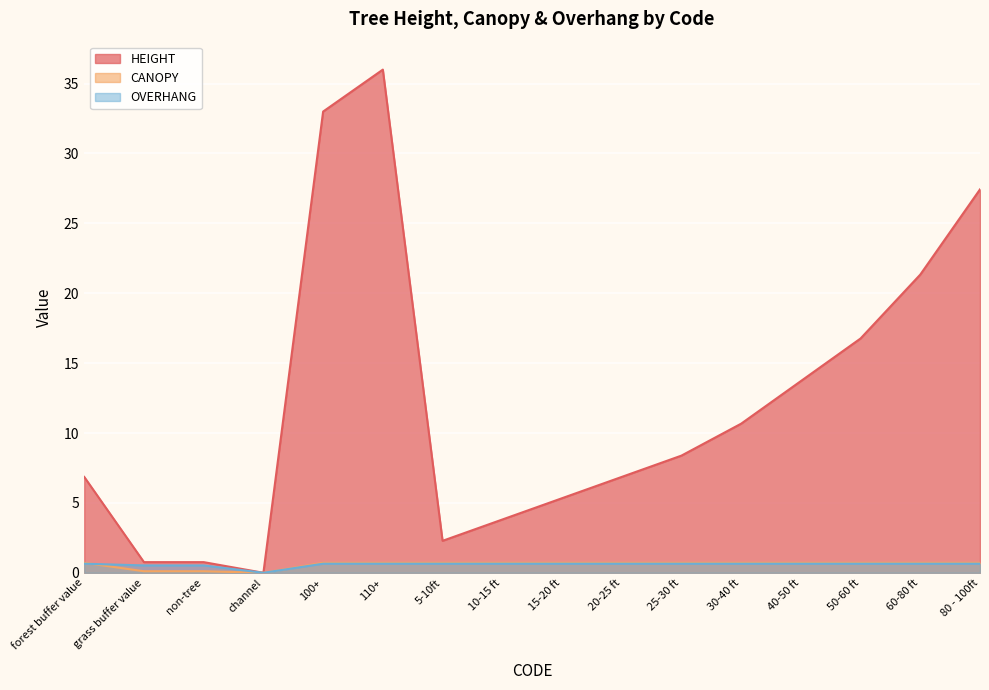

Does the chart display data point markers on the line(s)?

No